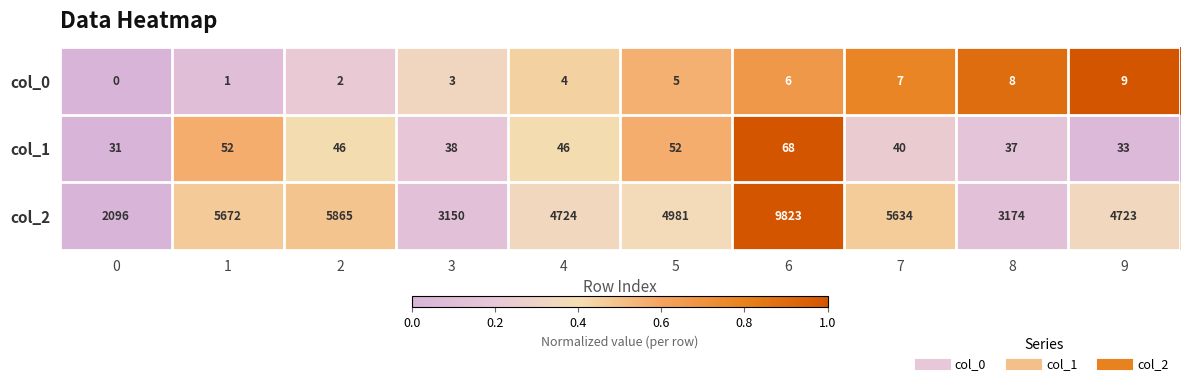

Reading left to right, transcribe all the data shown in this chart.

col_0: 0=0	1=1	2=2	3=3	4=4	5=5	6=6	7=7	8=8	9=9
col_1: 0=31	1=52	2=46	3=38	4=46	5=52	6=68	7=40	8=37	9=33
col_2: 0=2096	1=5672	2=5865	3=3150	4=4724	5=4981	6=9823	7=5634	8=3174	9=4723